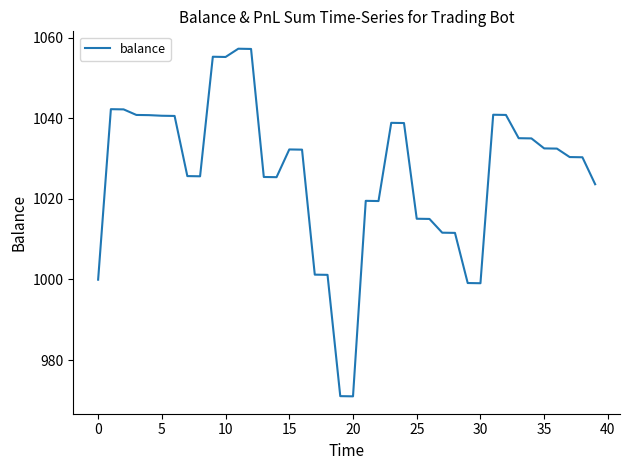

What is the minimum value shown in the chart?

971.0